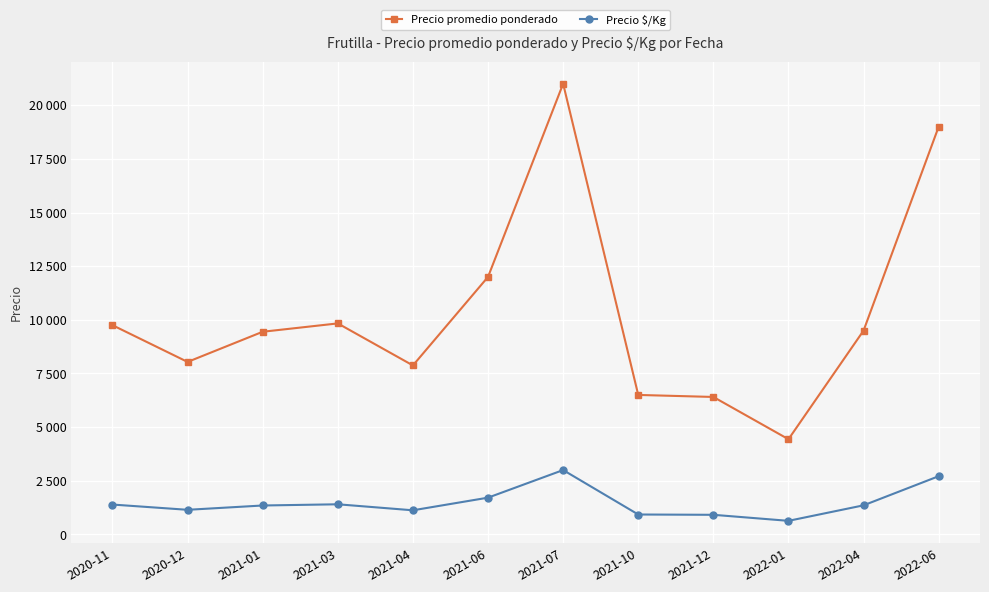

List the labels in order of Precio promedio ponderado value, largest first.

2021-07, 2022-06, 2021-06, 2021-03, 2020-11, 2022-04, 2021-01, 2020-12, 2021-04, 2021-10, 2021-12, 2022-01